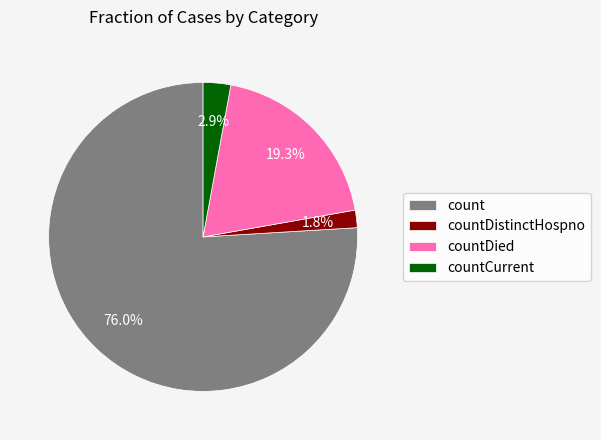

To the nearest percent, what portion does countDied represent?

19%